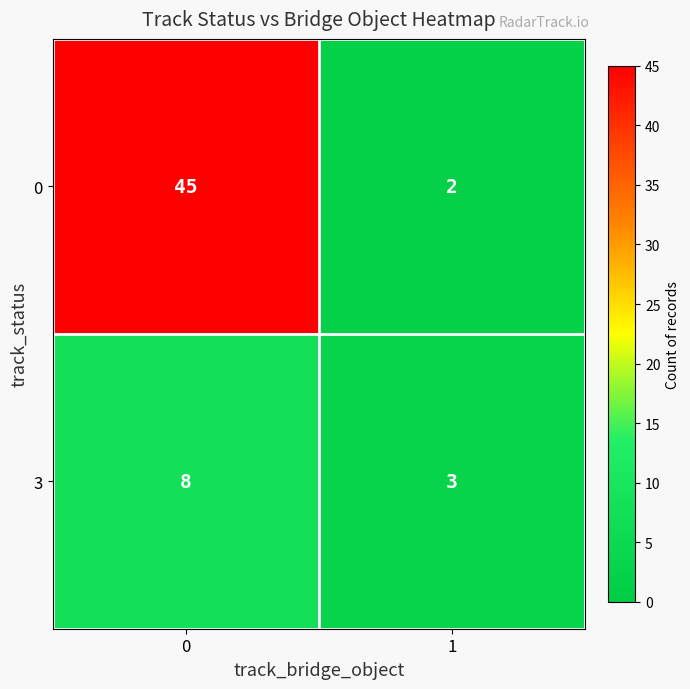

Is the value of 3 at 1 greater than the value of 0 at 1?

Yes